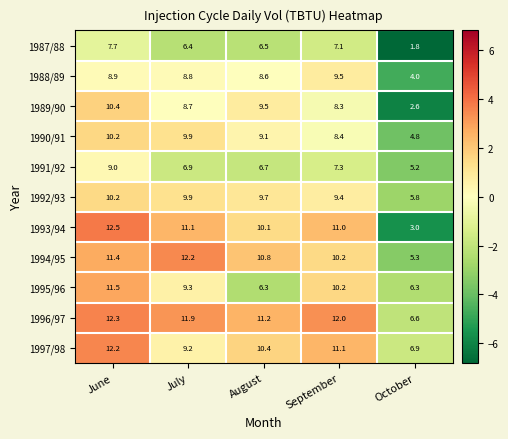

What is the difference between the highest and lowest values at August?

4.9